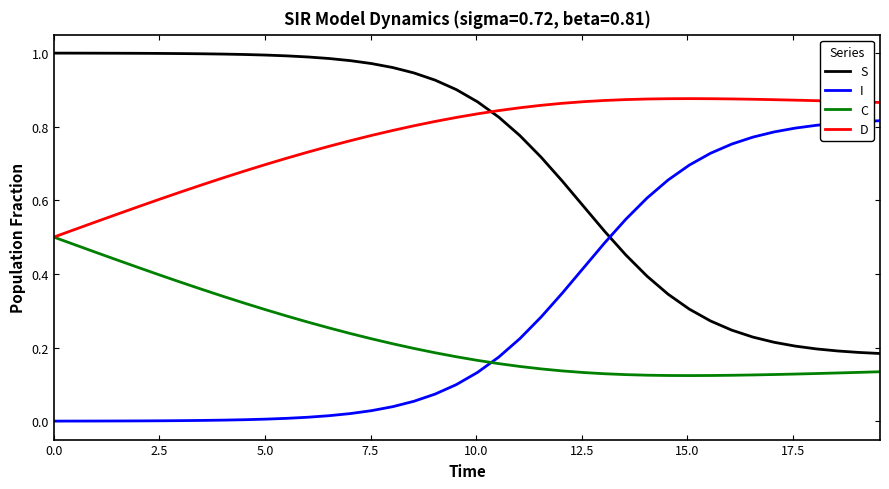

Does the chart have visible grid lines?

No